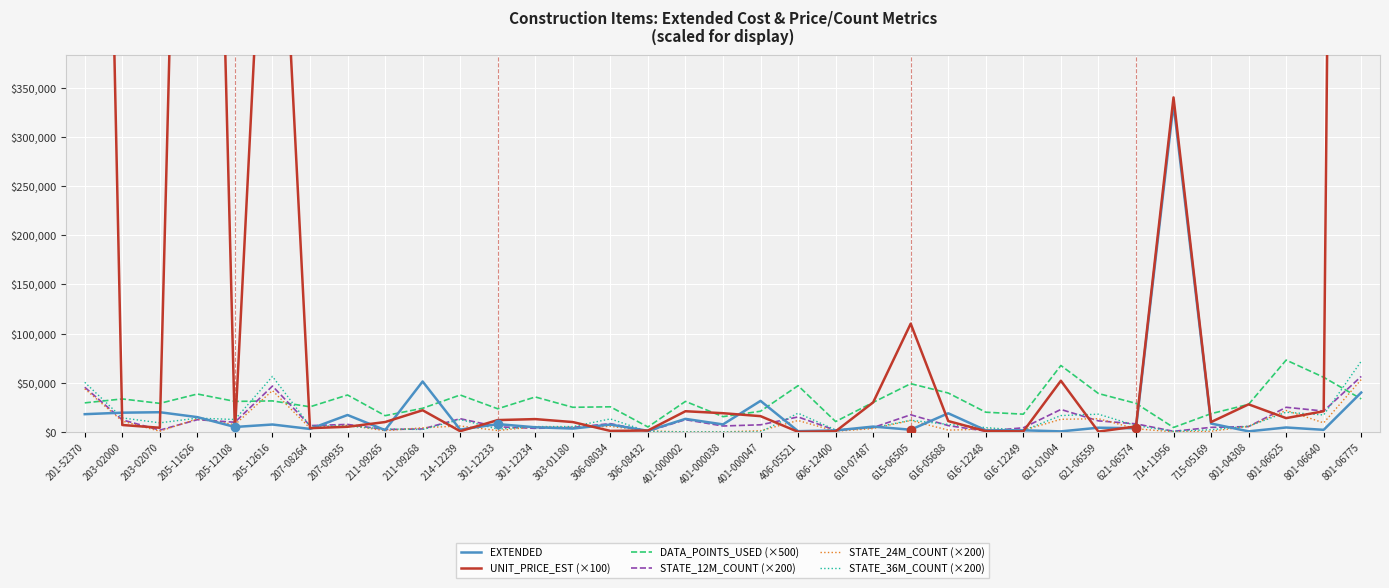

What is the total value across all series at 401-000002?

77630.0